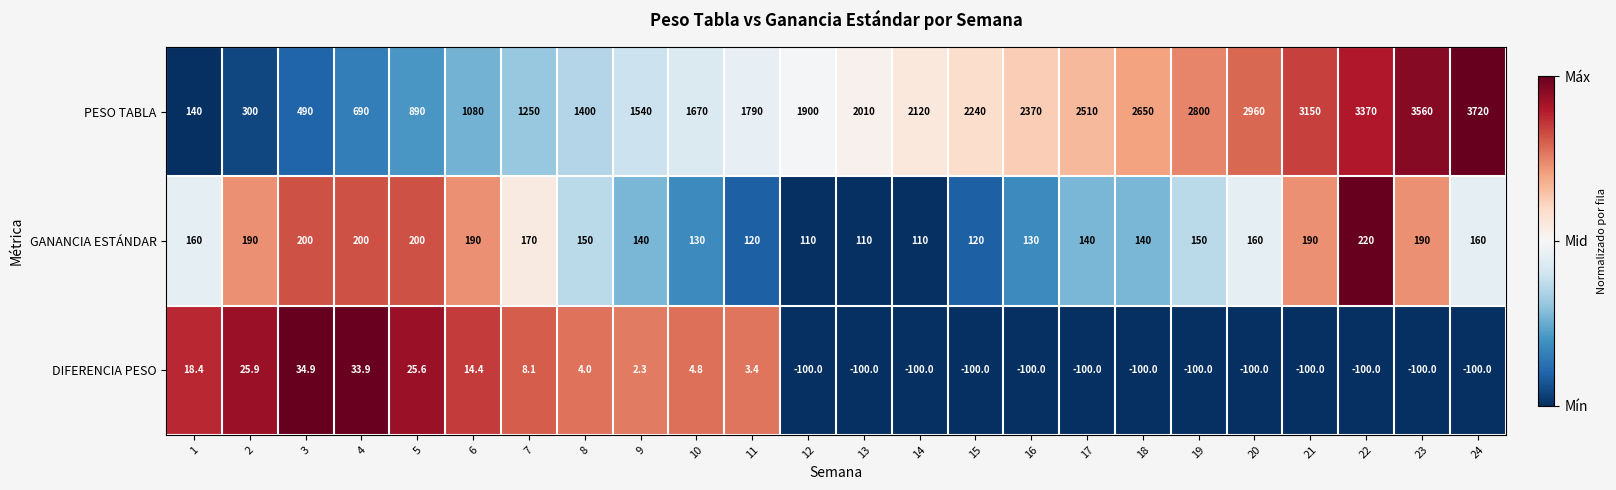

What is the difference between the maximum and minimum values in the GANANCIA ESTÁNDAR series?

110.0